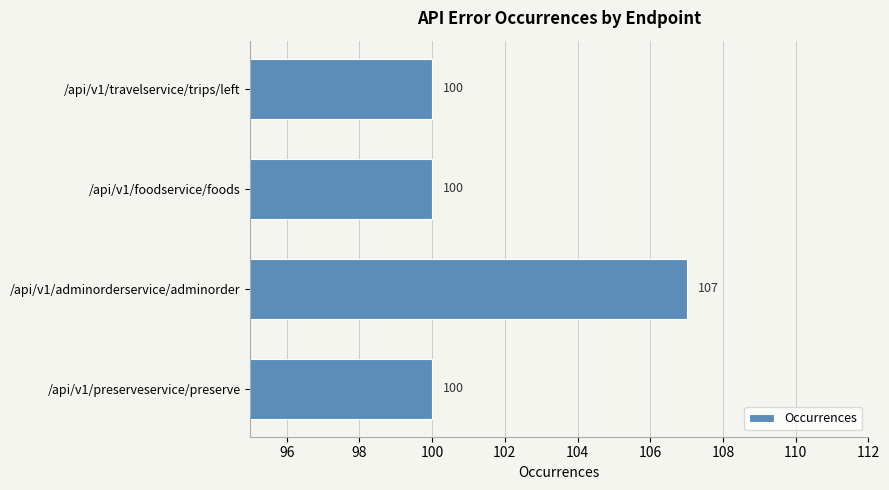

What is the smallest value displayed?

100